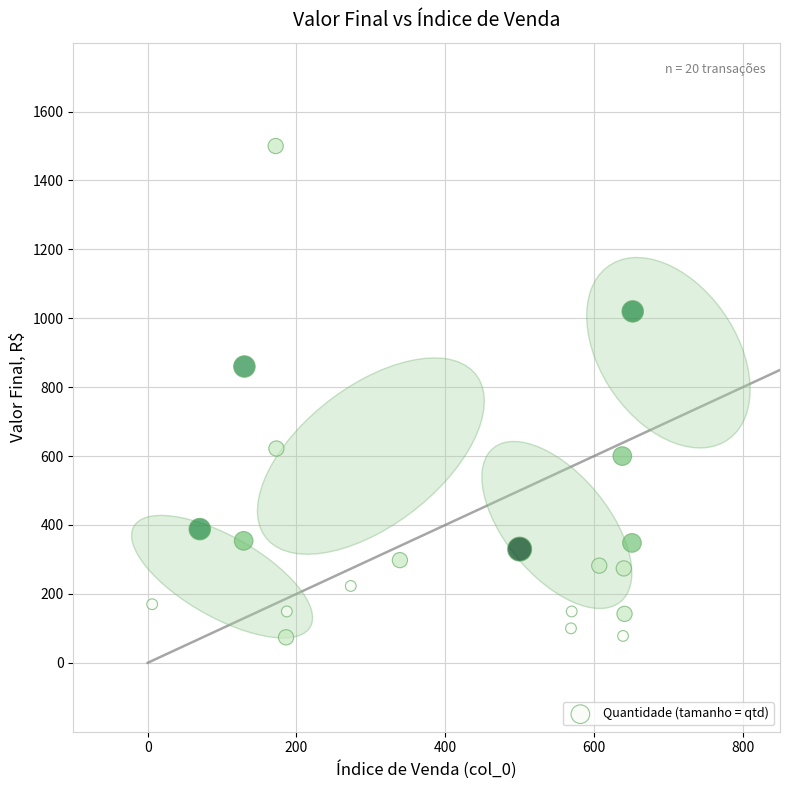

What Y value in the scatter plot is closest to 787?

860